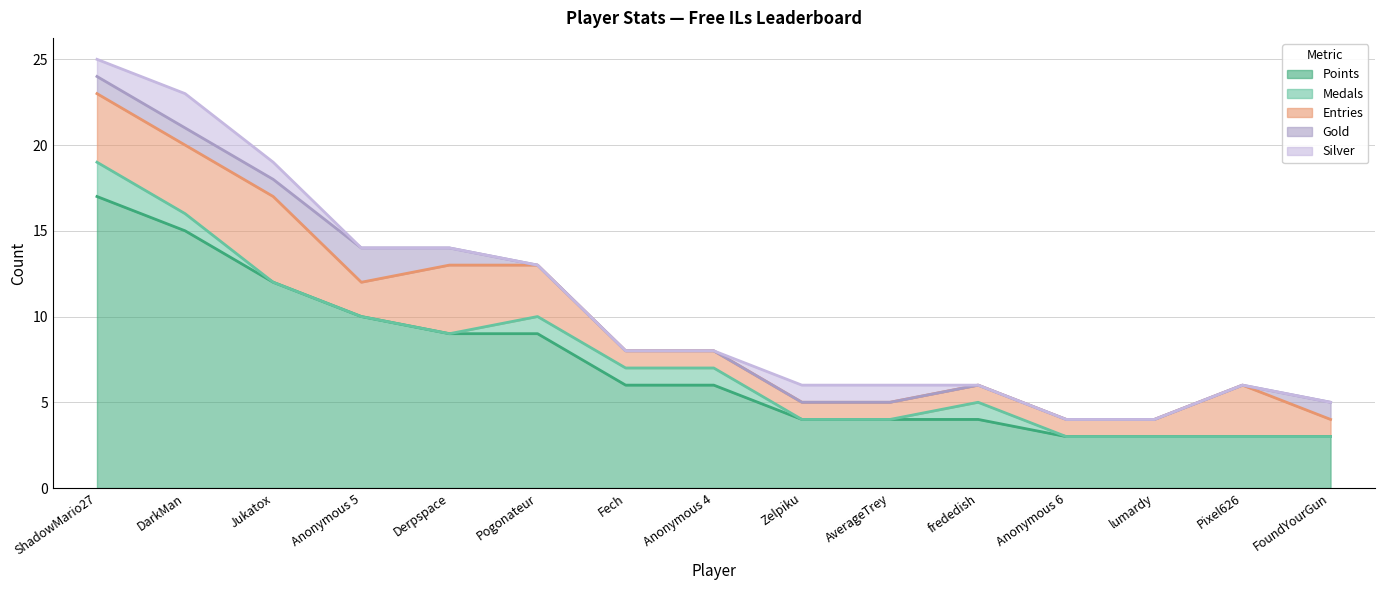

How many positive values does the Medals series have?

6